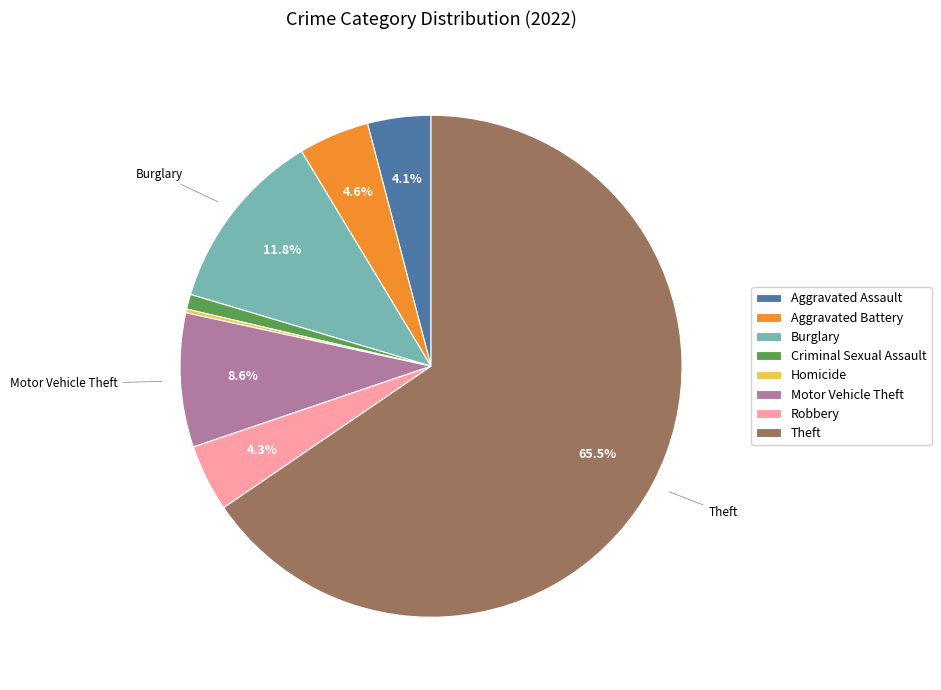

Which category has the biggest portion of the pie?

Theft